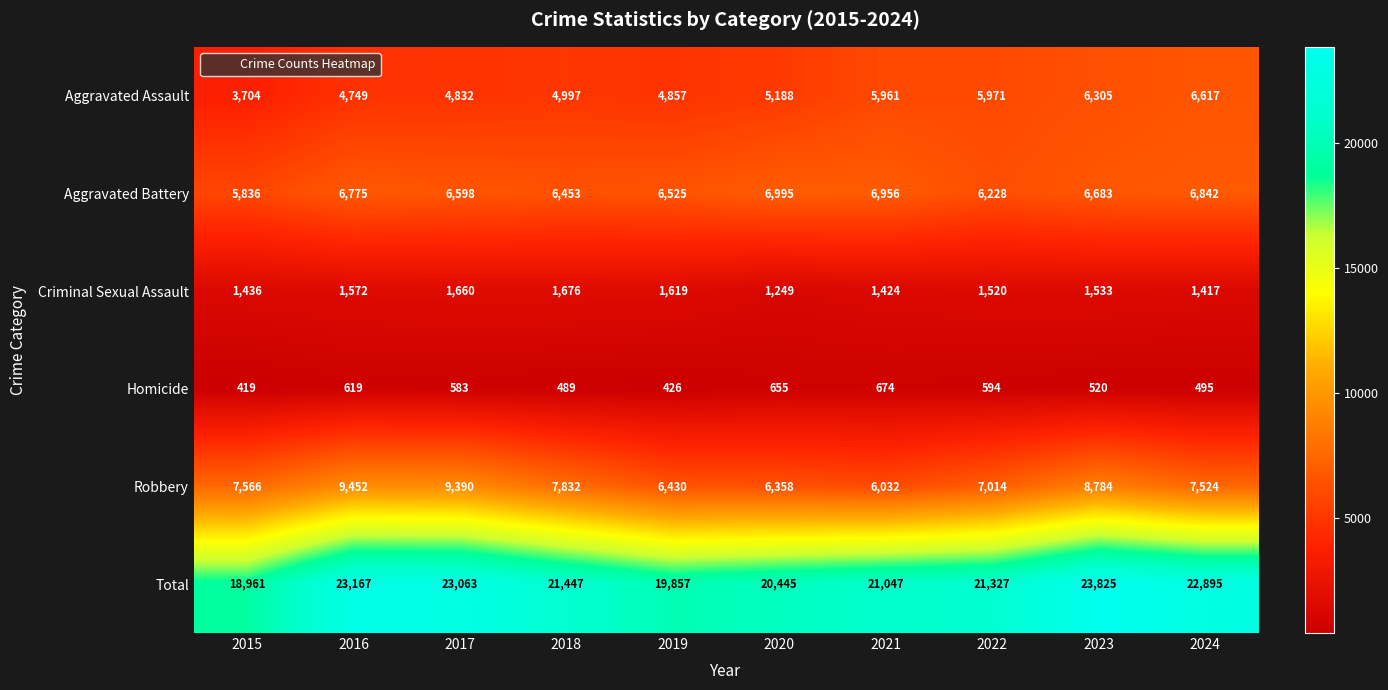

Which series has the widest spread of values?

Total